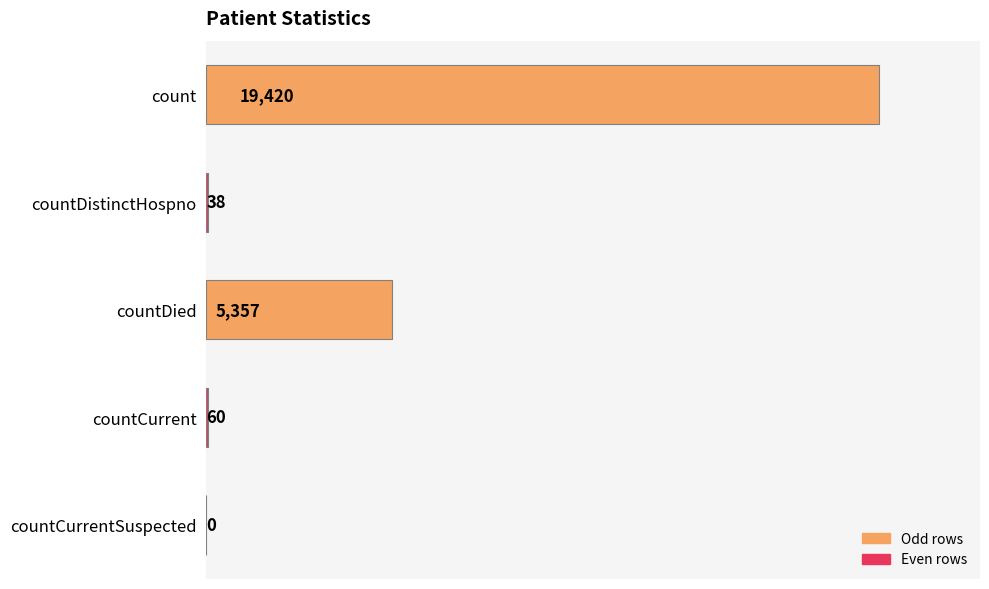

What is the maximum value shown in the chart?

19420